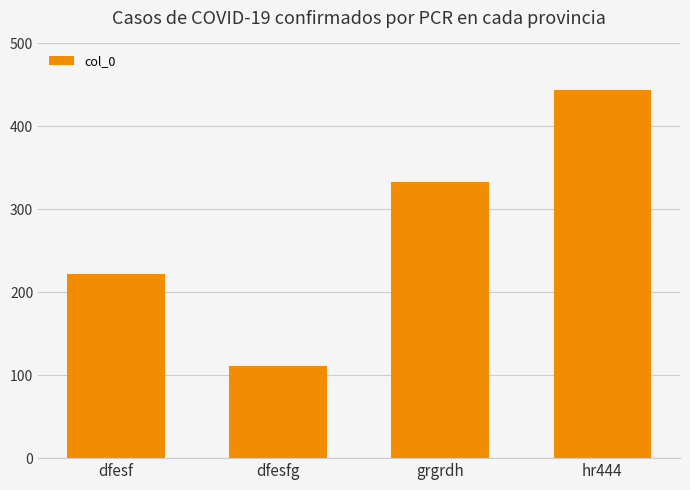

Rank the categories by value from highest to lowest.

hr444, grgrdh, dfesf, dfesfg